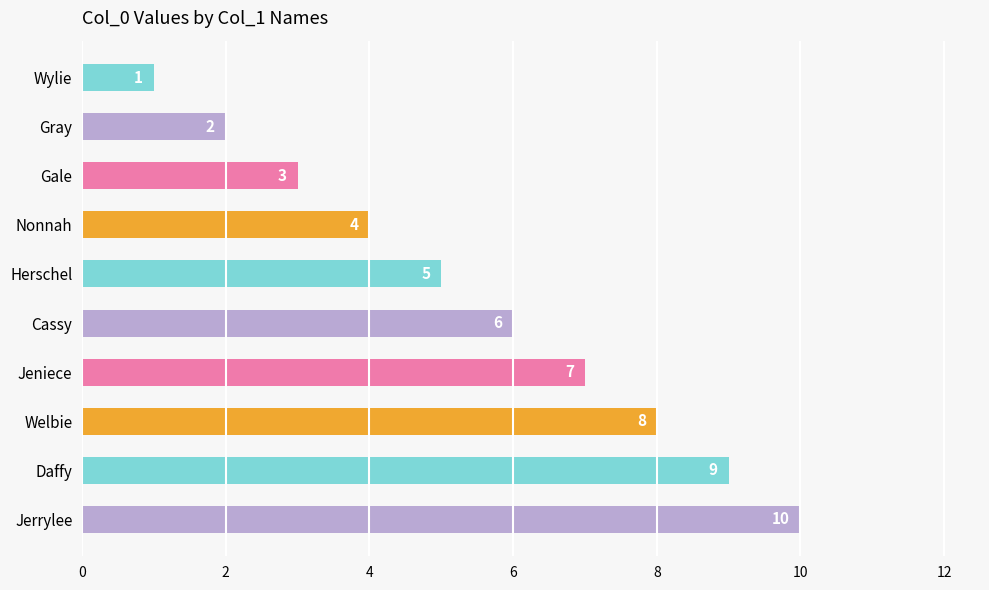

What is the label of the 6th bar from the top?

Cassy